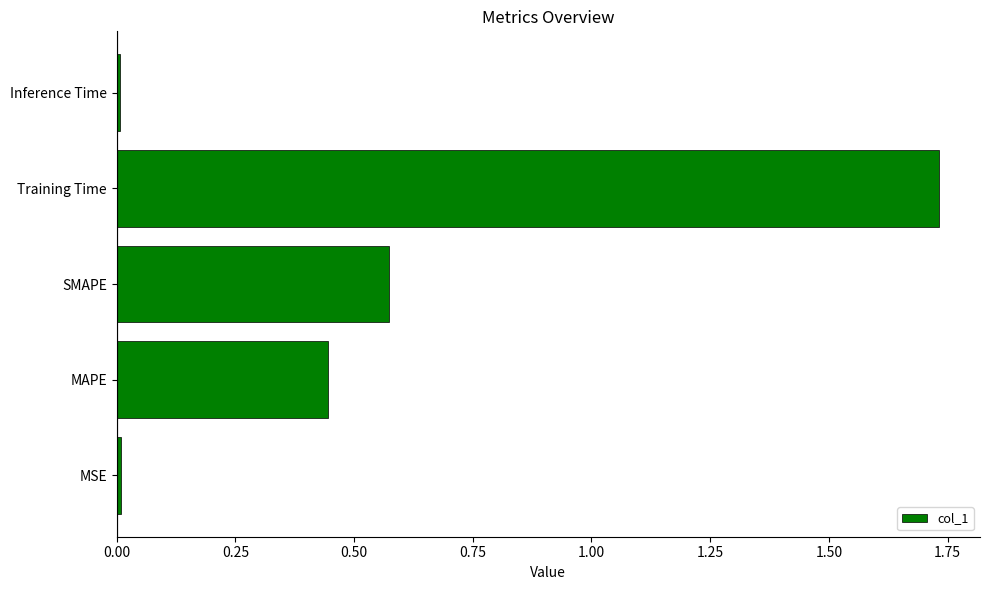

Which label corresponds to the largest value in the chart?

Training Time